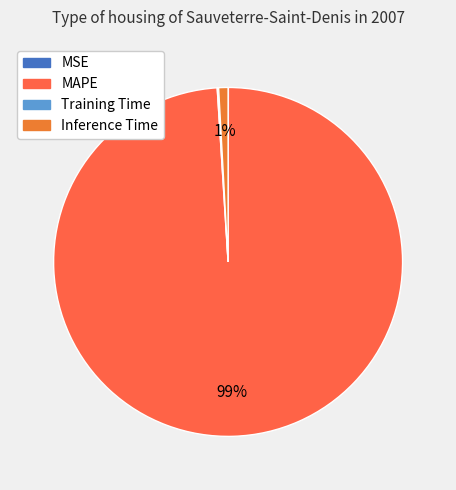

Which category has the smallest portion of the pie?

MSE